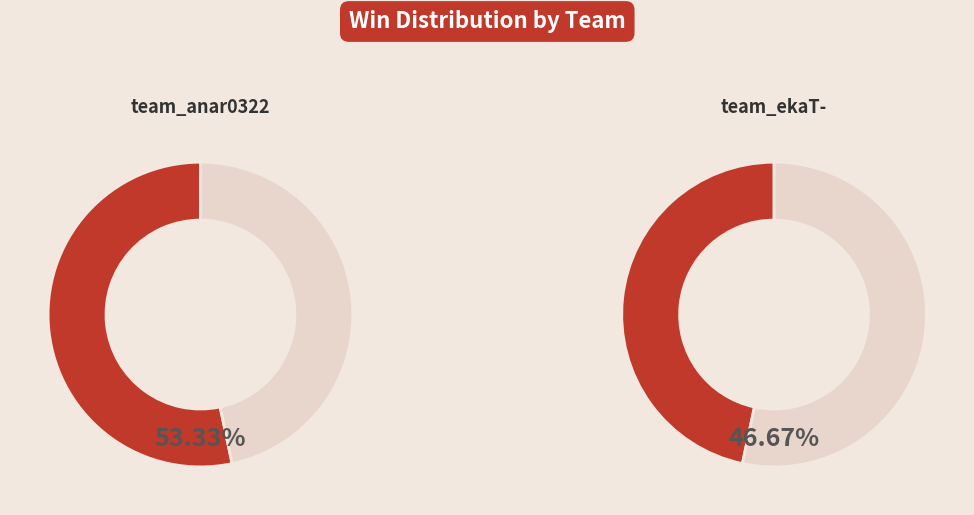

To the nearest percent, what is the average slice percentage?

50%